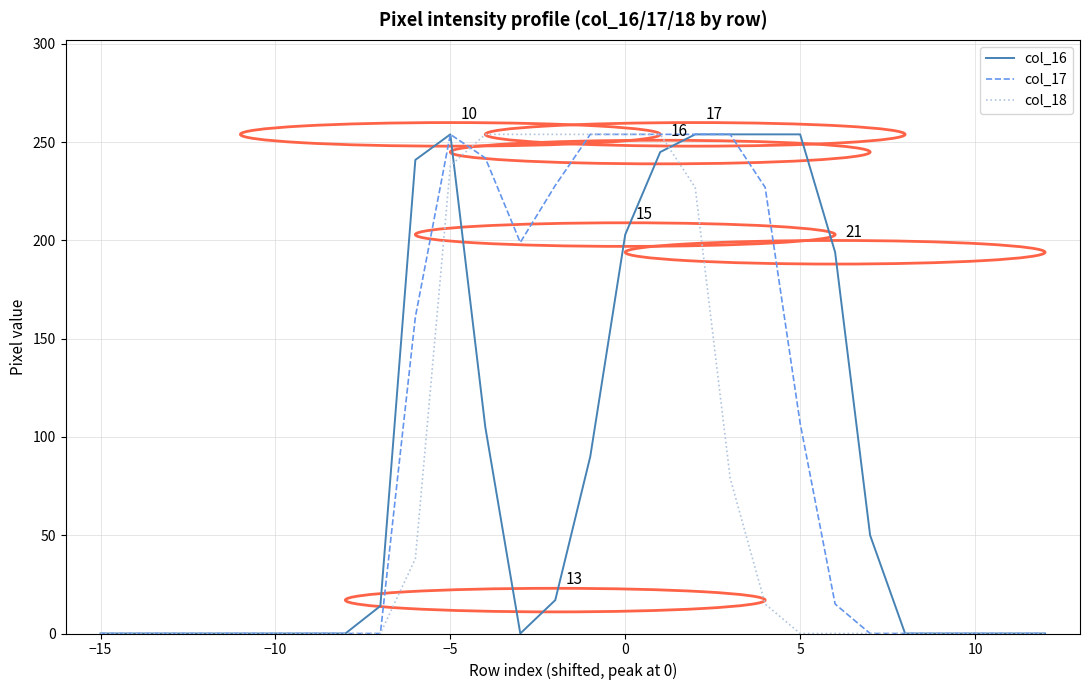

What is the maximum value shown in the chart?

254